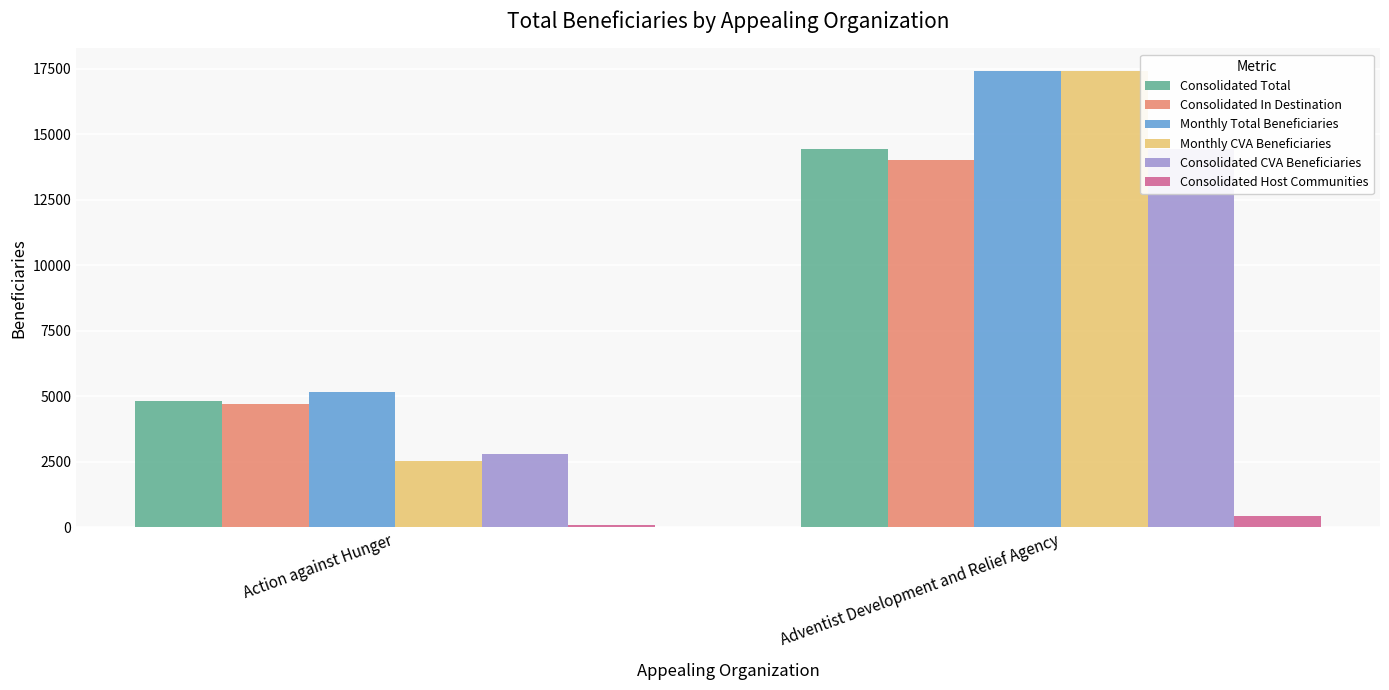

What is the average value of the Monthly CVA Beneficiaries series?

9955